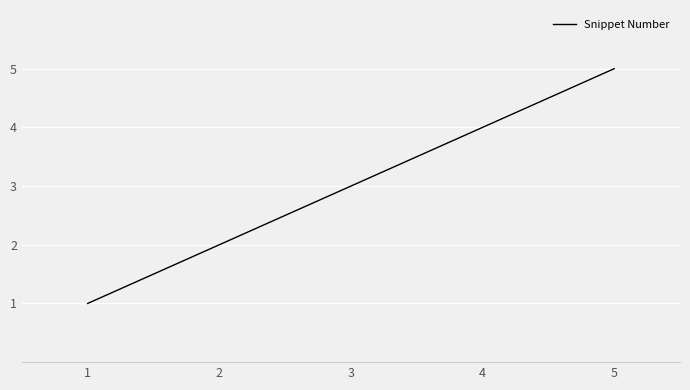

What is the change in value from 1 to 2?

+1